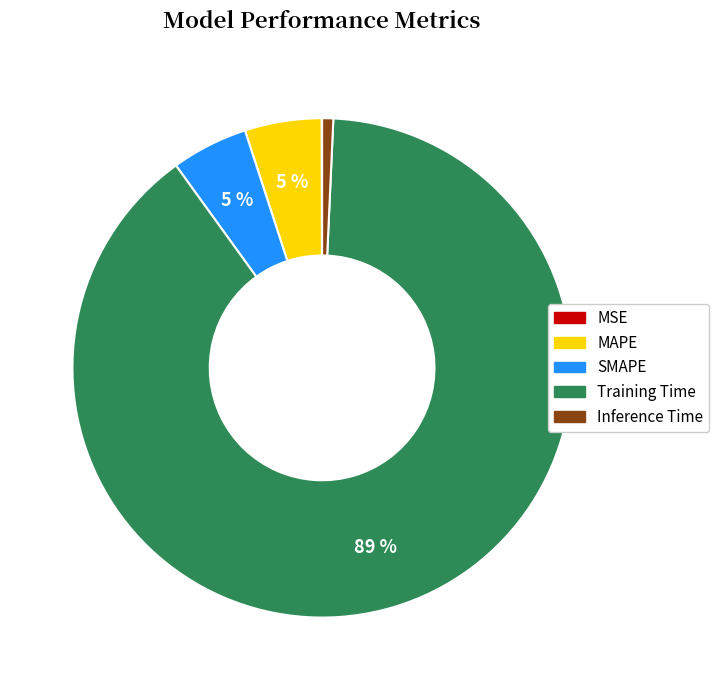

Do Inference Time and SMAPE together represent more than half of the pie?

No